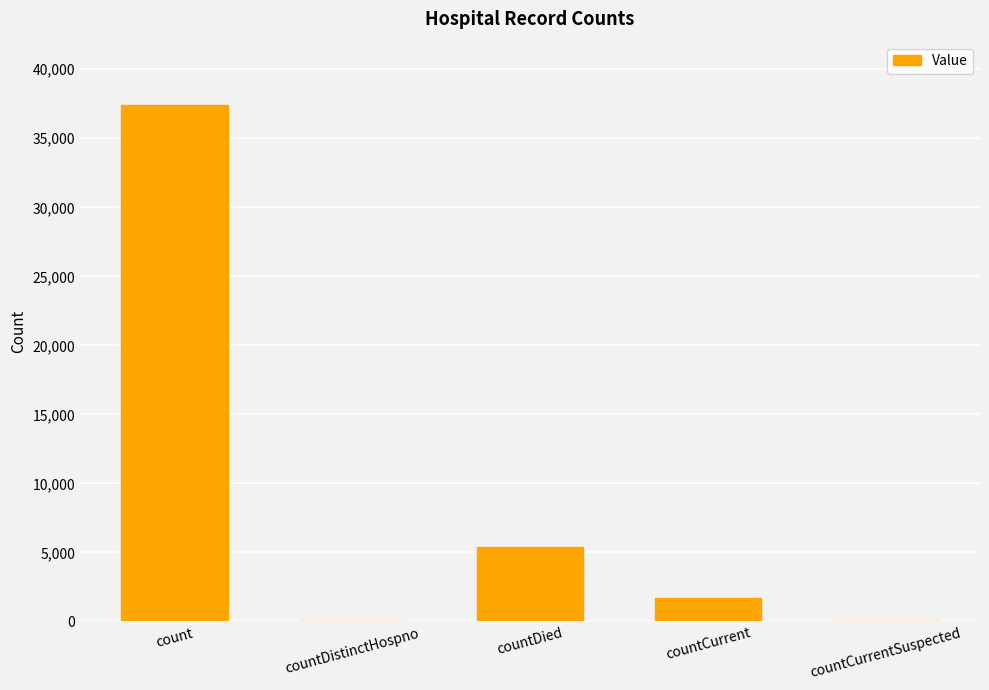

Reading left to right, transcribe all the data shown in this chart.

count=37433	countDistinctHospno=0	countDied=5369	countCurrent=1700	countCurrentSuspected=0